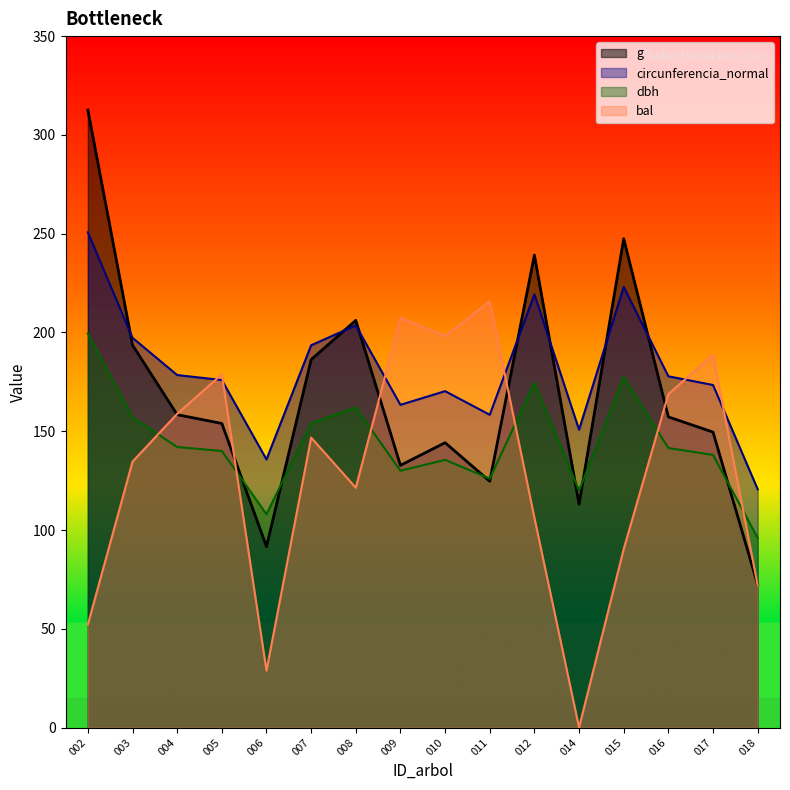

How many interior local peaks does the g series have?

4